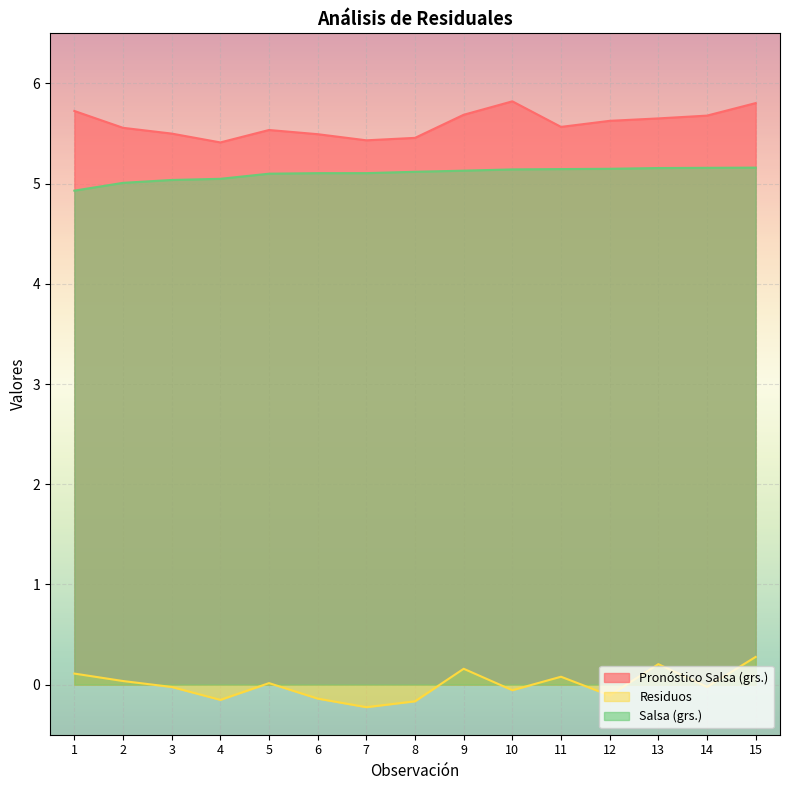

True or false: Salsa (grs.) has more than 1 points higher than both neighbors.

False